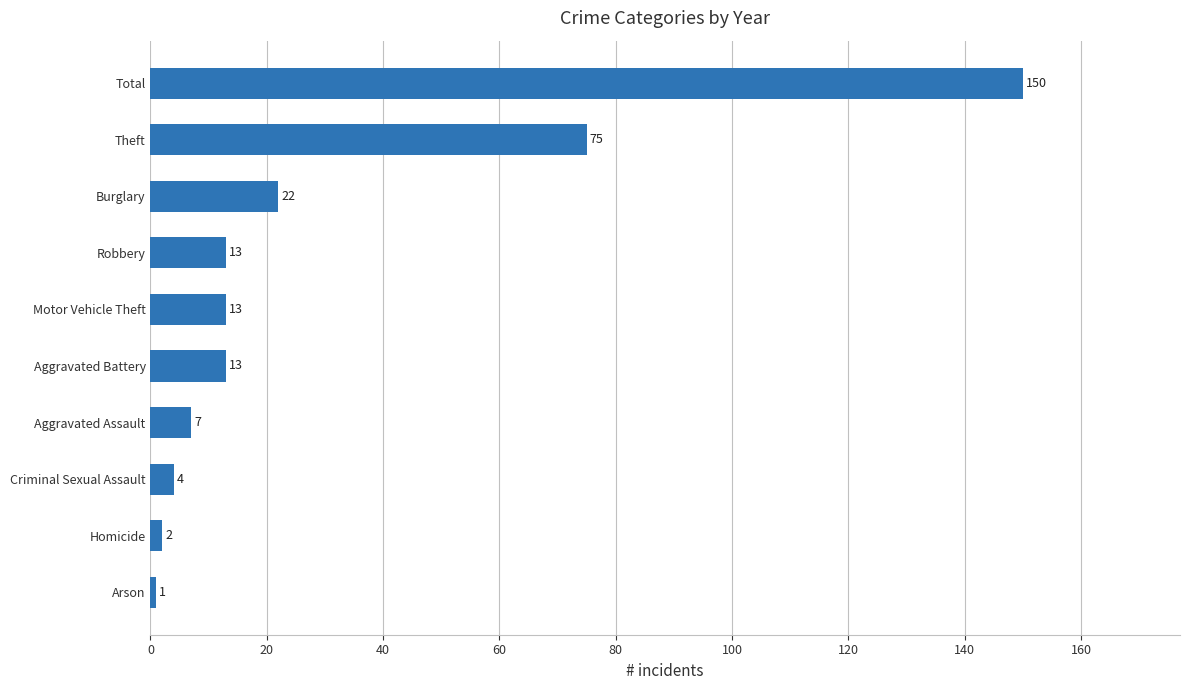

Which category has the highest value across all series?

Total